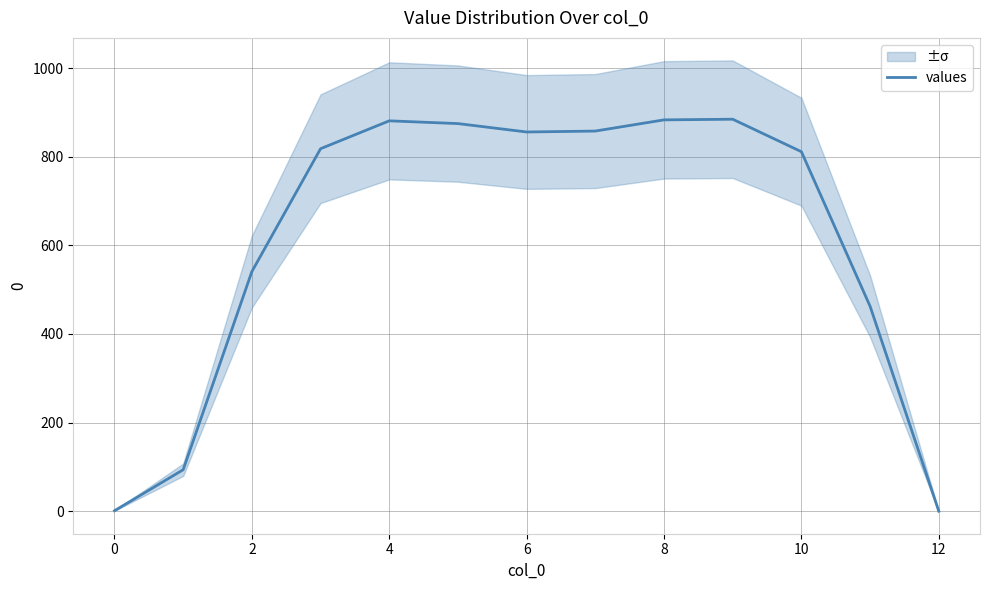

Is it true that the value at 12 is 400.0?

False